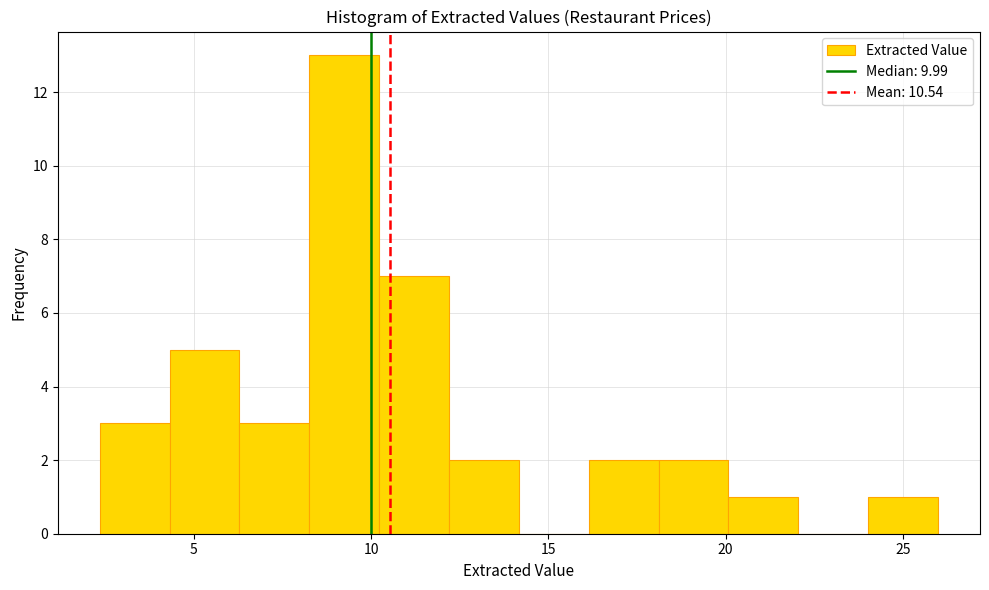

Around what value on the x-axis is the tallest bar? Give the approximate position of its centre, as read against the axis.

9.0